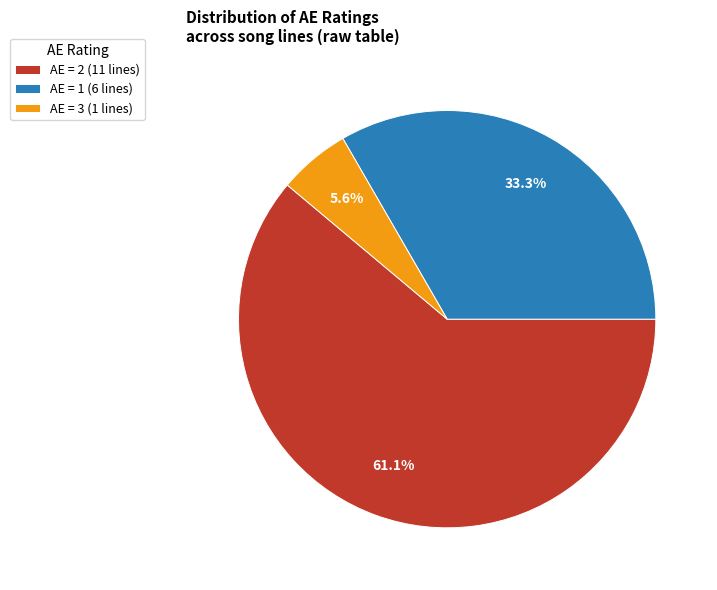

What percentage is NOT represented by AE = 1 (6 lines)?

66.7%